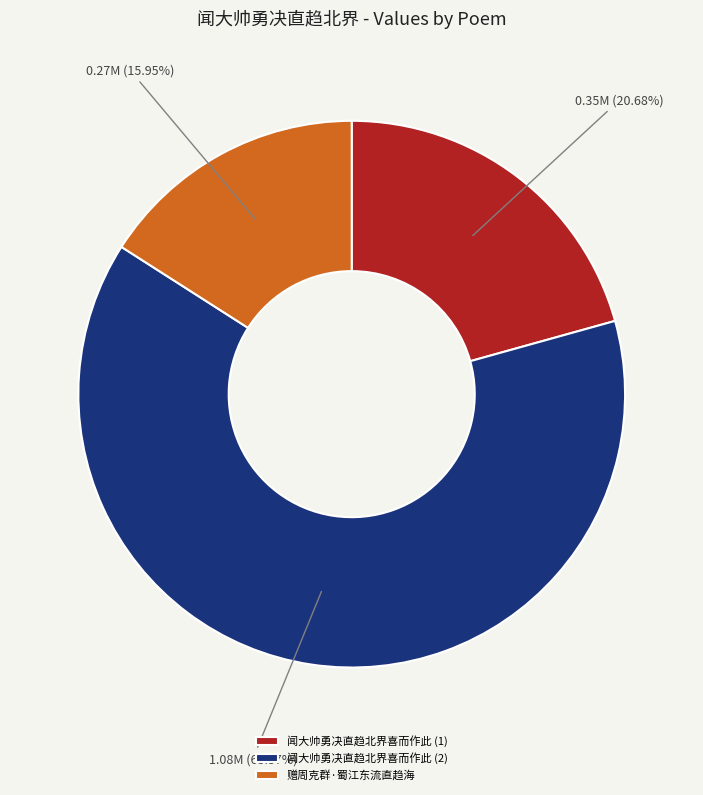

To the nearest percent, what is the difference between the largest and smallest slice percentages?

47%